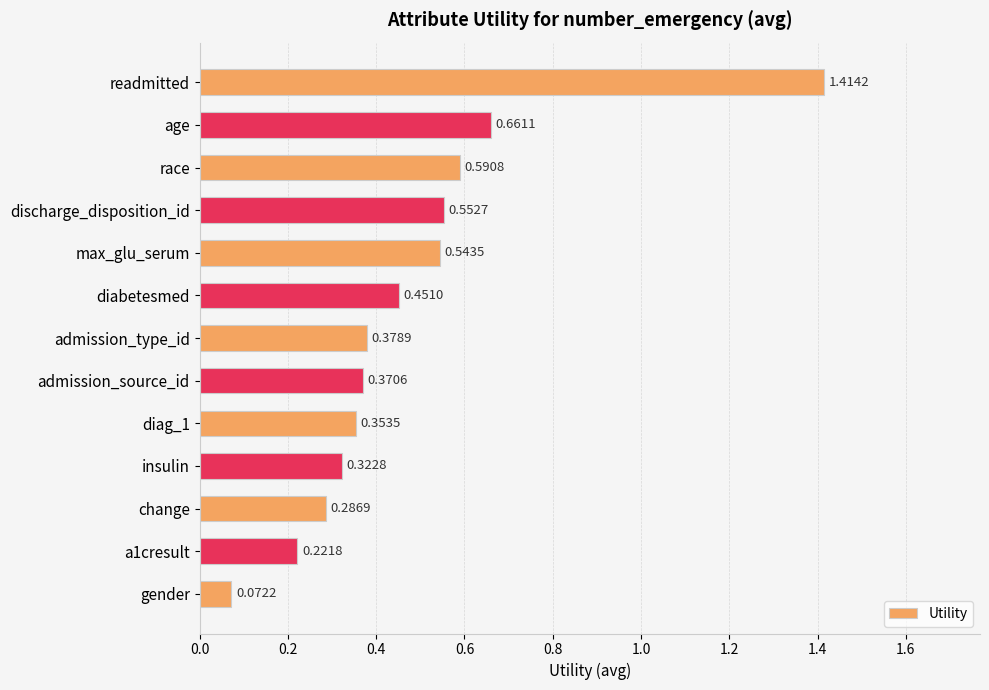

Are the bars grouped side by side (vs. stacked)?

No